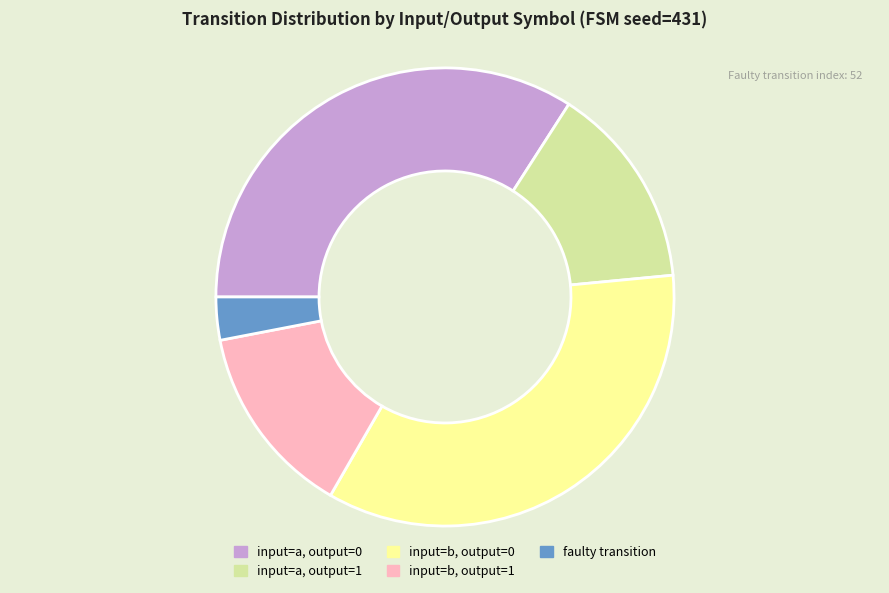

Which slice is the largest?

input=b, output=0